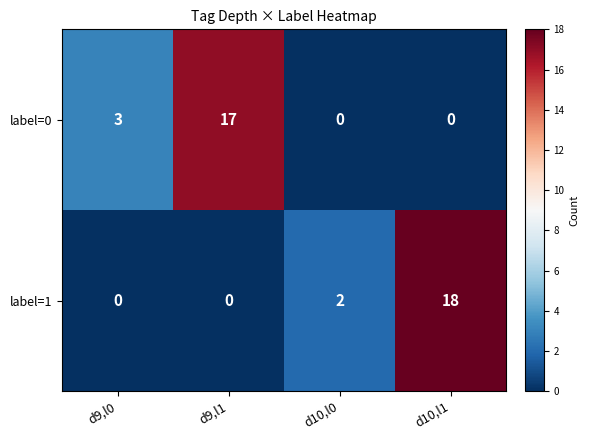

How many values in the label=1 series are below 2?

2